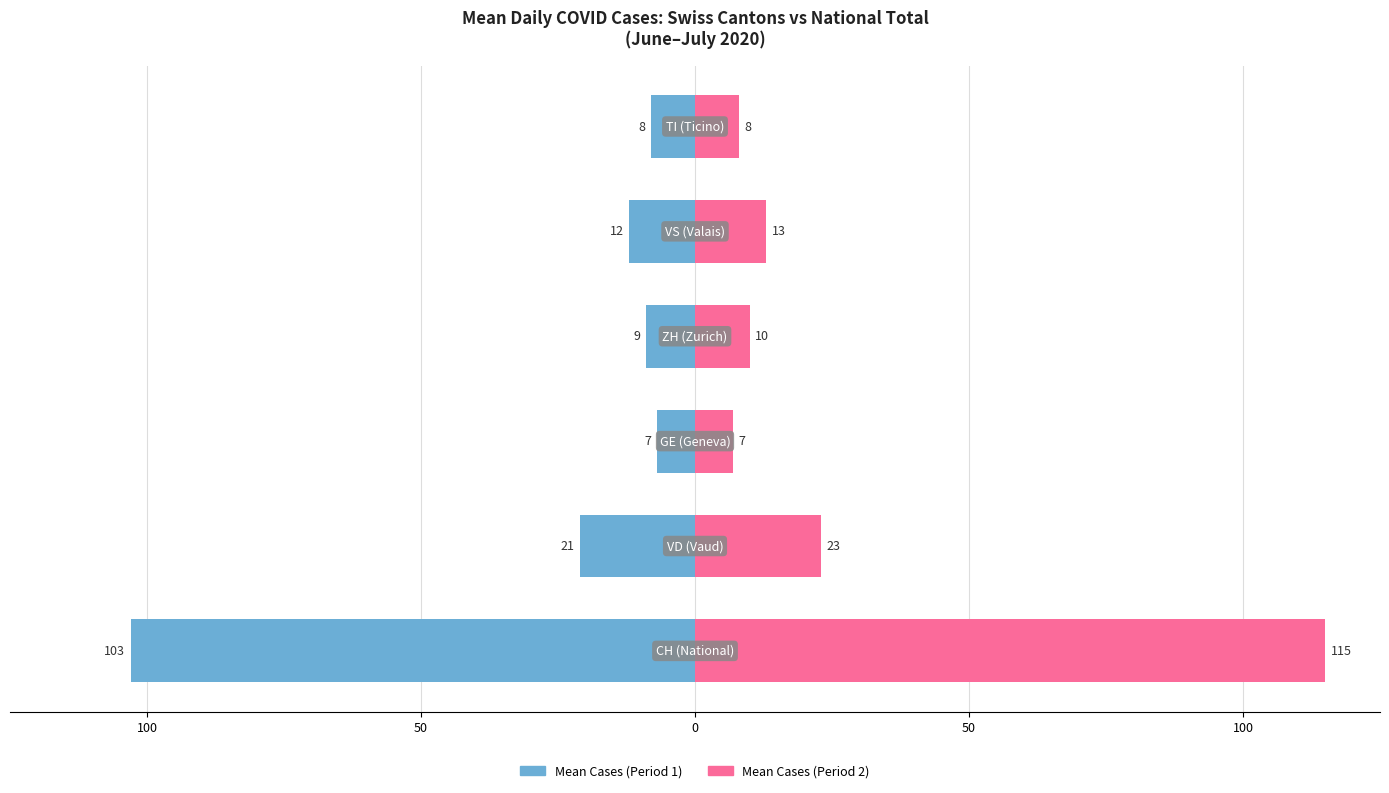

What is the highest value of the Mean Cases (Period 1) series?

-7